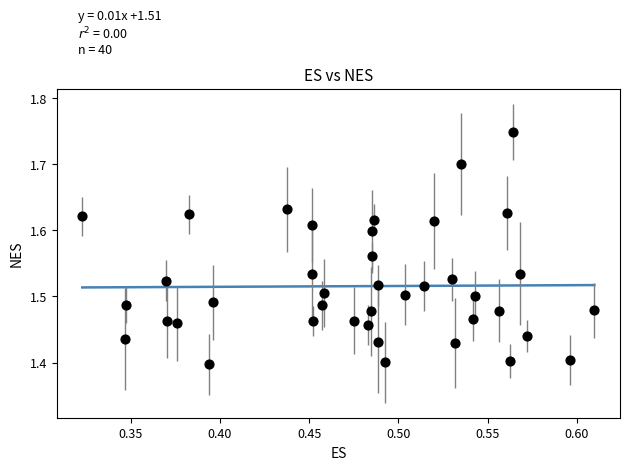

What is the range of X values (max minus min)?

0.3